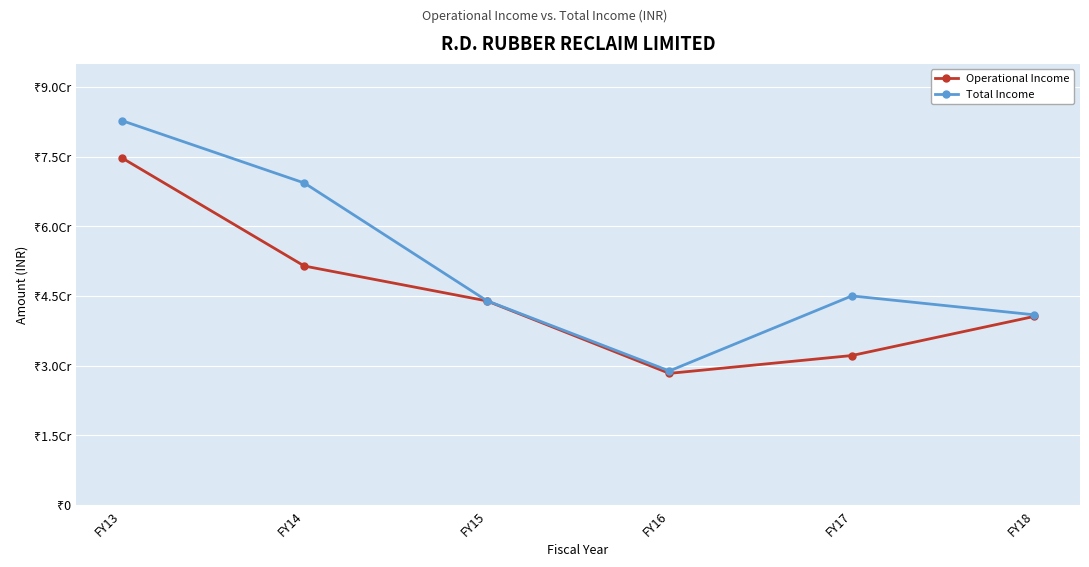

Rank the categories by Total Income value from lowest to highest.

FY16, FY18, FY15, FY17, FY14, FY13